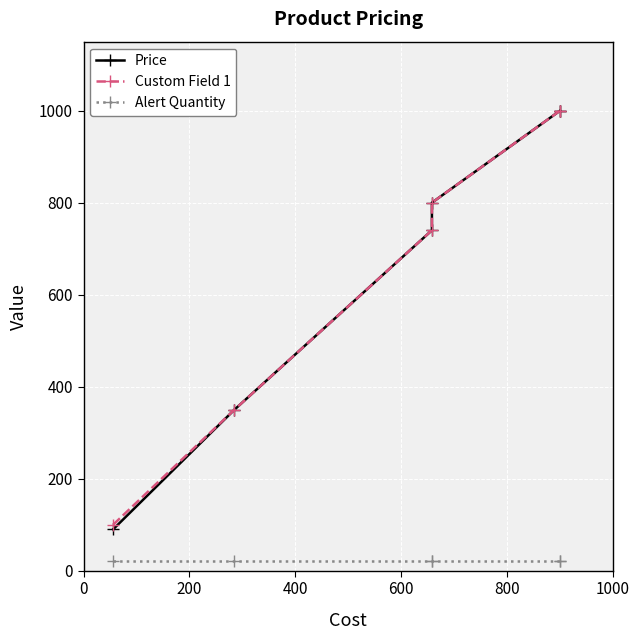

At 400, list the series in order from smallest to largest.

Alert Quantity, Price, Custom Field 1